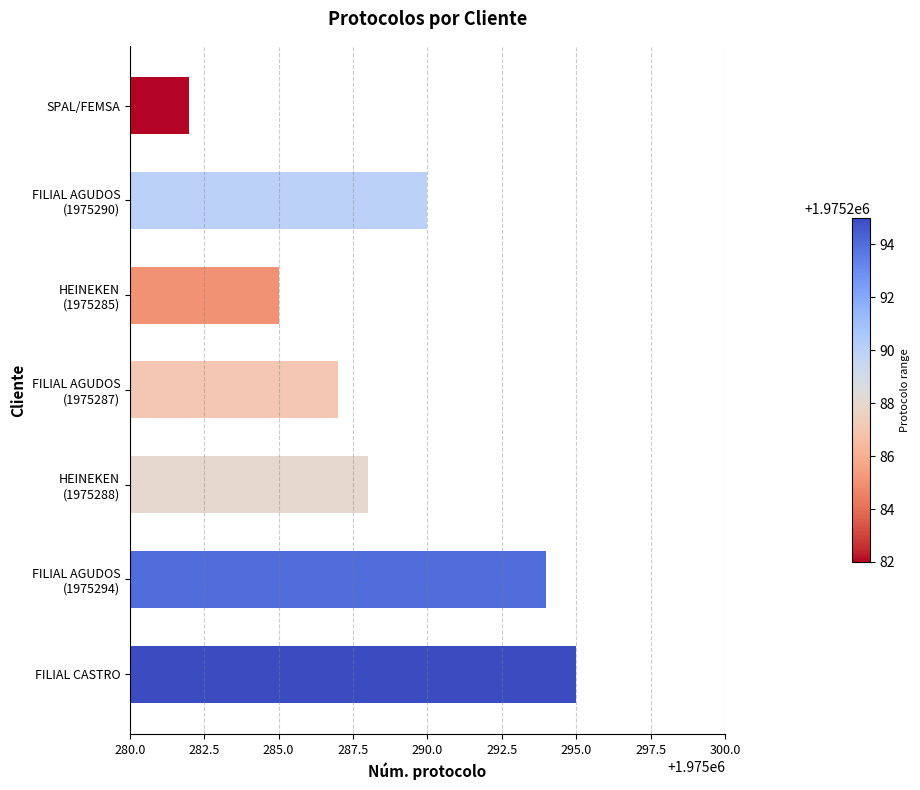

The value at SPAL/FEMSA is 1098632. True or false?

False